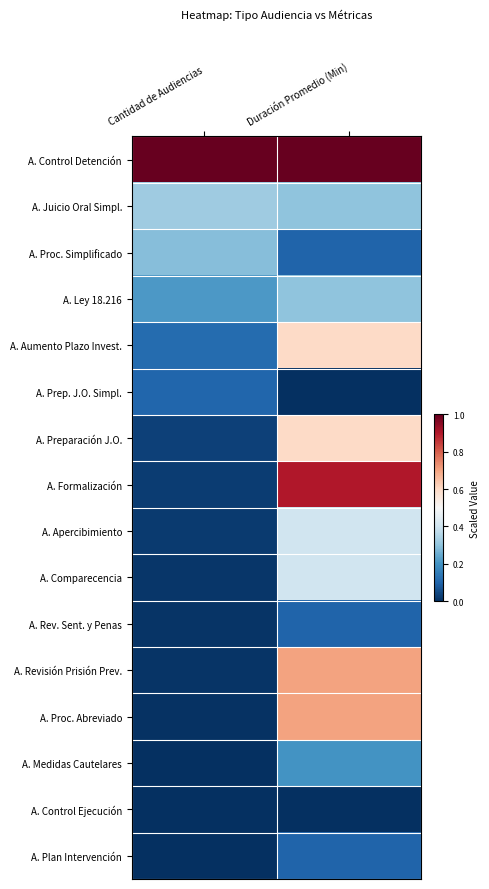

Reading left to right, list all the values displayed in this chart.

A. Control Detención: Cantidad de Audiencias=1.0	Duración Promedio (Min)=1.0
A. Juicio Oral Simpl.: Cantidad de Audiencias=0.3	Duración Promedio (Min)=0.3
A. Proc. Simplificado: Cantidad de Audiencias=0.3	Duración Promedio (Min)=0.1
A. Ley 18.216: Cantidad de Audiencias=0.2	Duración Promedio (Min)=0.3
A. Aumento Plazo Invest.: Cantidad de Audiencias=0.1	Duración Promedio (Min)=0.6
A. Prep. J.O. Simpl.: Cantidad de Audiencias=0.1	Duración Promedio (Min)=0.0
A. Preparación J.O.: Cantidad de Audiencias=0.0	Duración Promedio (Min)=0.6
A. Formalización: Cantidad de Audiencias=0.0	Duración Promedio (Min)=0.9
A. Apercibimiento: Cantidad de Audiencias=0.0	Duración Promedio (Min)=0.4
A. Comparecencia: Cantidad de Audiencias=0.0	Duración Promedio (Min)=0.4
A. Rev. Sent. y Penas: Cantidad de Audiencias=0.0	Duración Promedio (Min)=0.1
A. Revisión Prisión Prev.: Cantidad de Audiencias=0.0	Duración Promedio (Min)=0.7
A. Proc. Abreviado: Cantidad de Audiencias=0.0	Duración Promedio (Min)=0.7
A. Medidas Cautelares: Cantidad de Audiencias=0.0	Duración Promedio (Min)=0.2
A. Control Ejecución: Cantidad de Audiencias=0.0	Duración Promedio (Min)=0.0
A. Plan Intervención: Cantidad de Audiencias=0.0	Duración Promedio (Min)=0.1